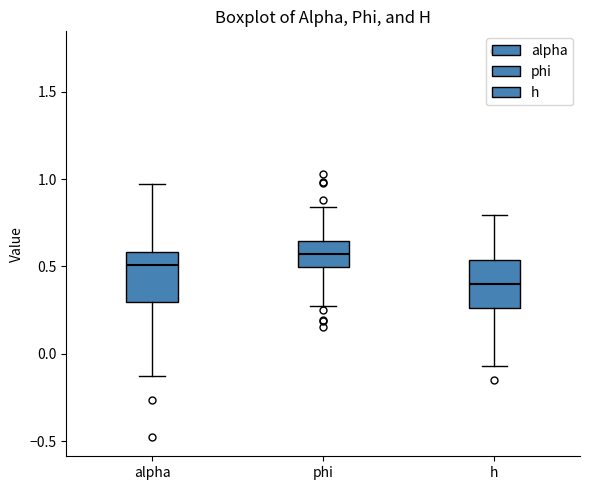

Which box's median line is the lowest?

h